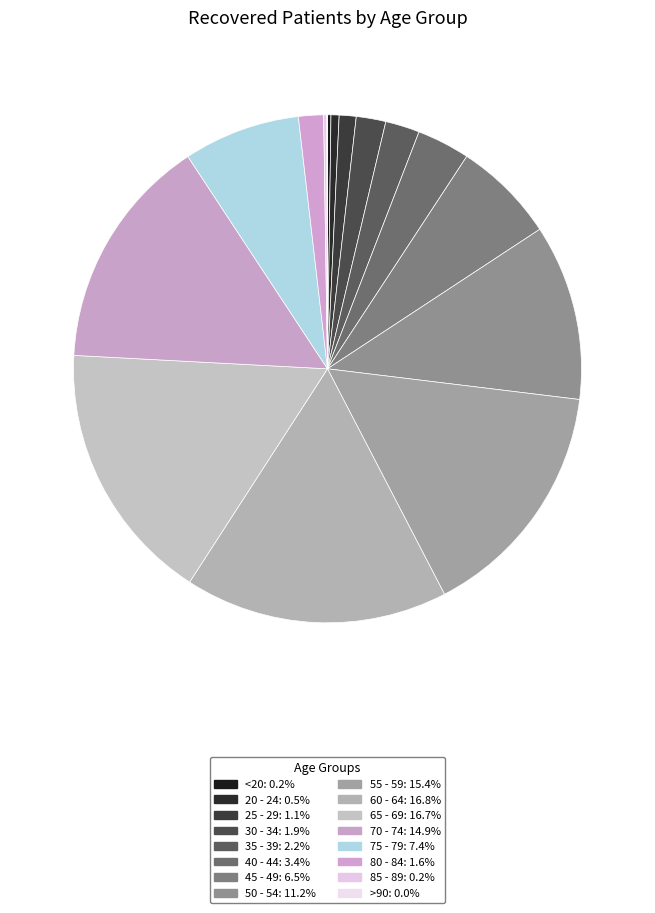

To the nearest percent, what is the difference between the 45 - 49 and 85 - 89 slice percentages?

6%